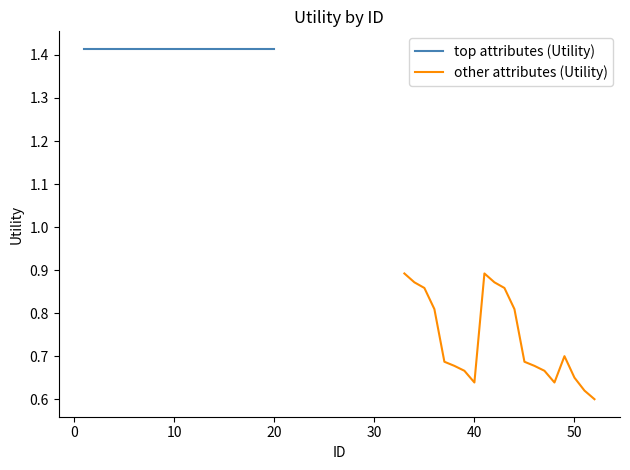

What is the difference between the second highest and minimum values in the other attributes (Utility) series?

0.3